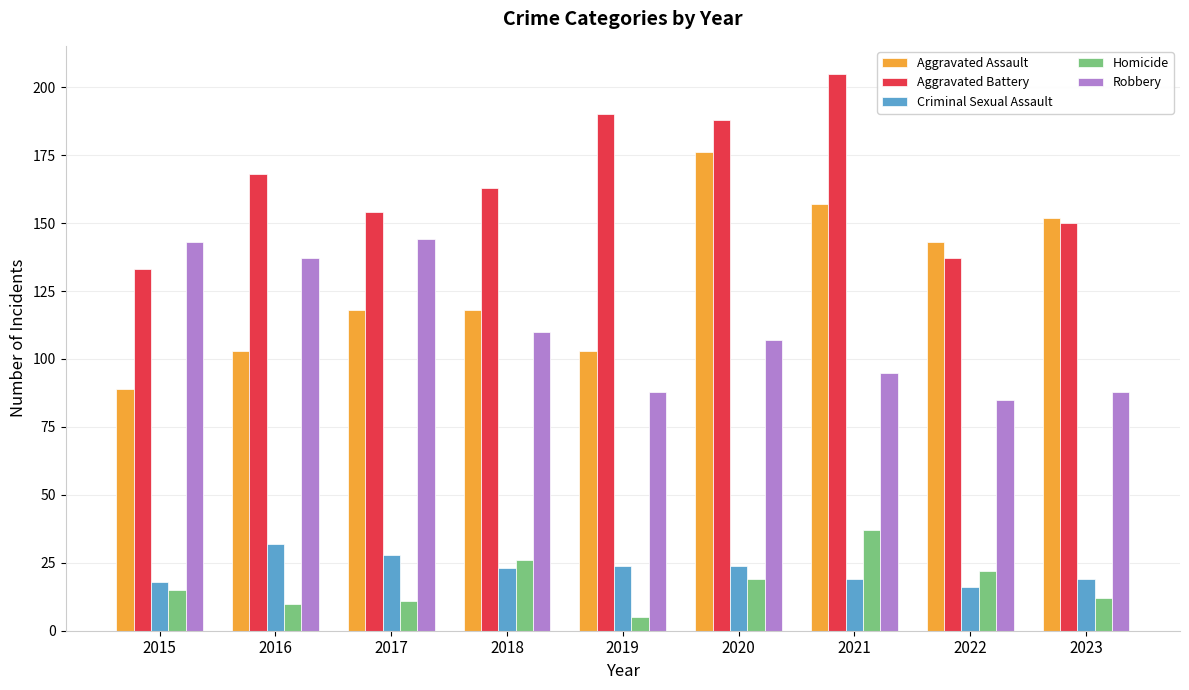

How many series are shown in this chart?

5